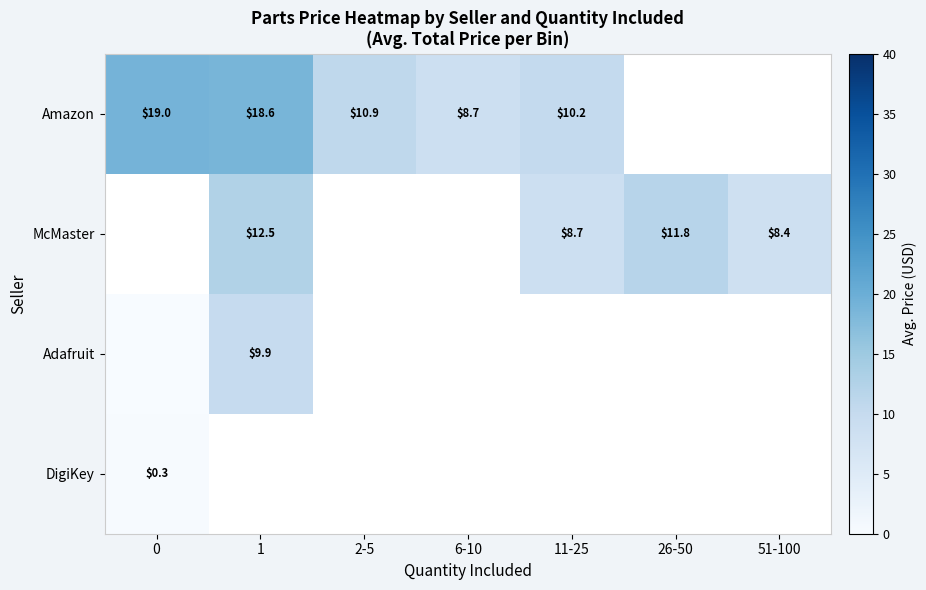

What is the maximum value shown in the chart?

19.0